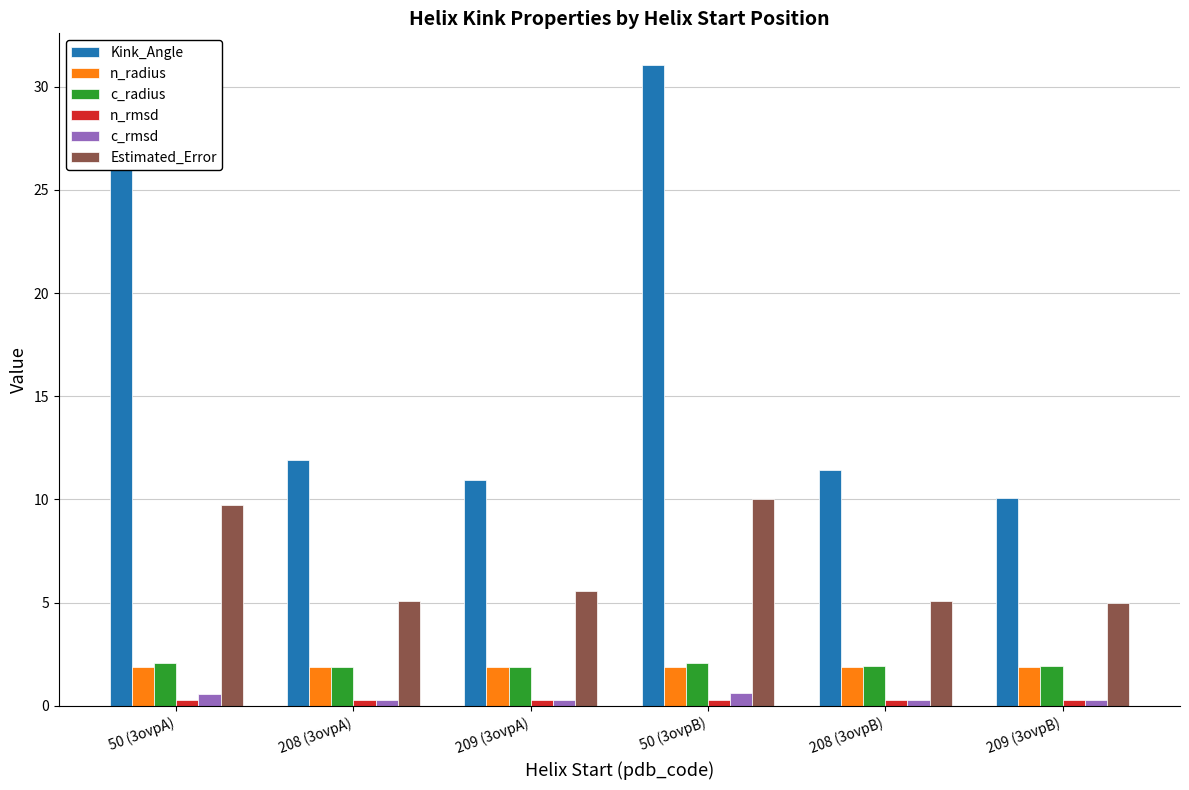

What is the label of the 5th bar from the left?

208 (3ovpB)